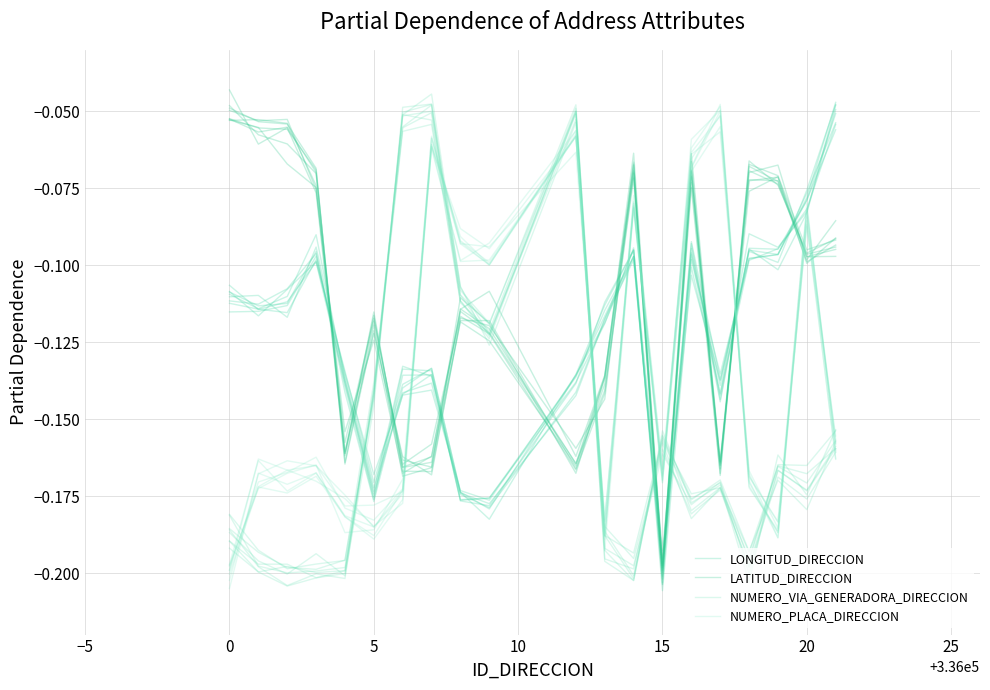

Rank the series by their maximum value, from lowest to highest.

LONGITUD_DIRECCION, LATITUD_DIRECCION, NUMERO_PLACA_DIRECCION, NUMERO_VIA_GENERADORA_DIRECCION